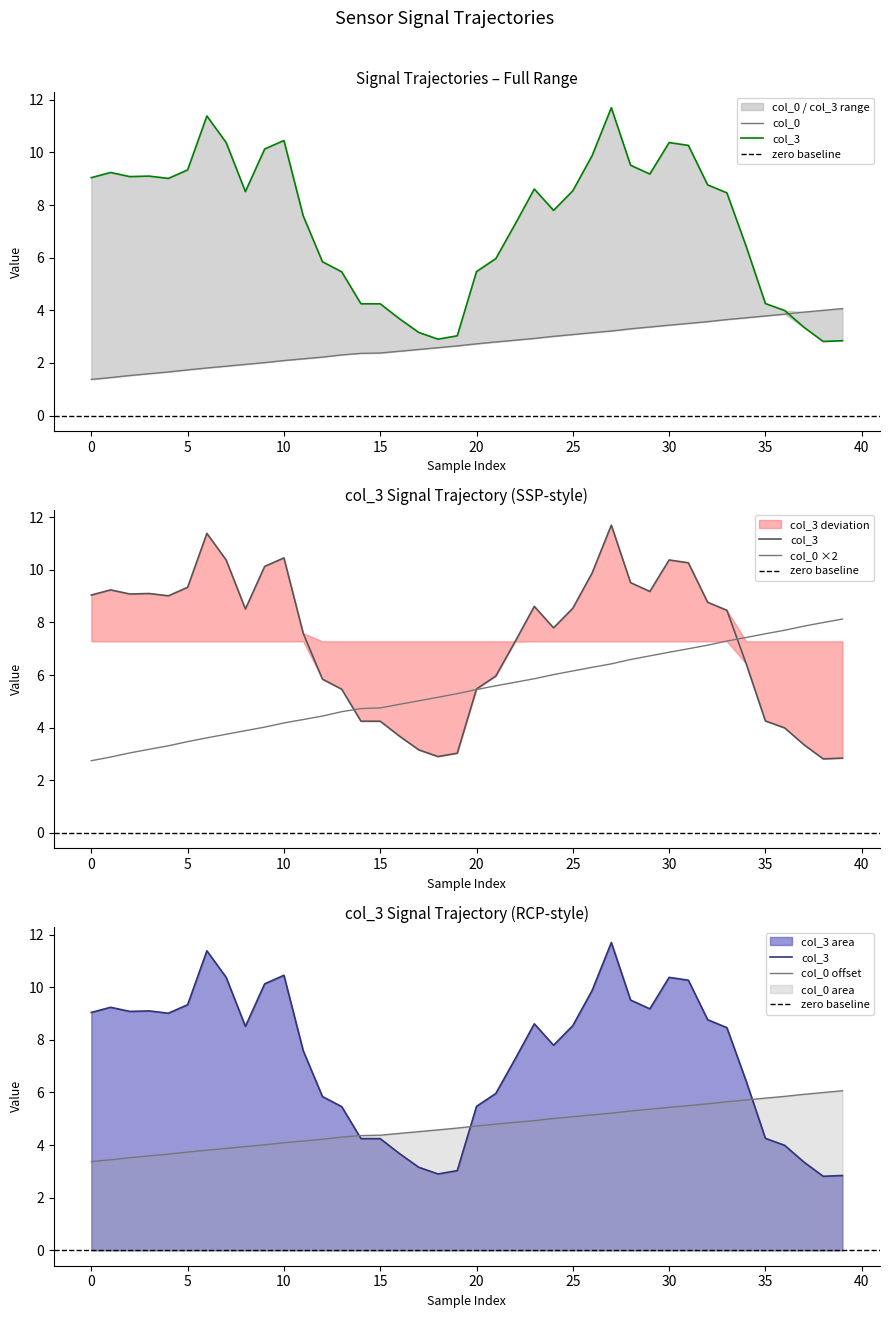

At which label is col_3 closest to 7?

22